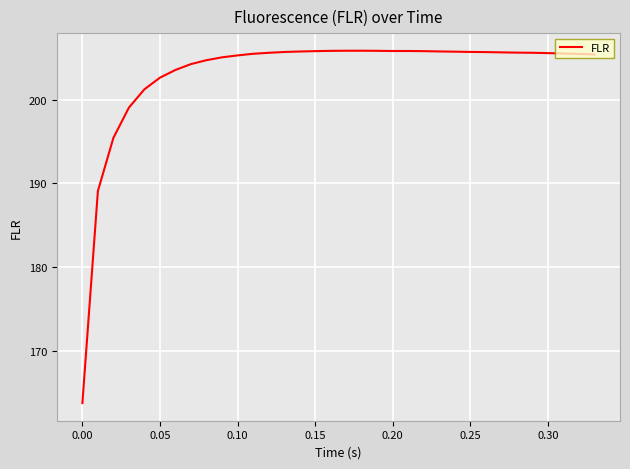

What is the greatest value displayed?

205.8